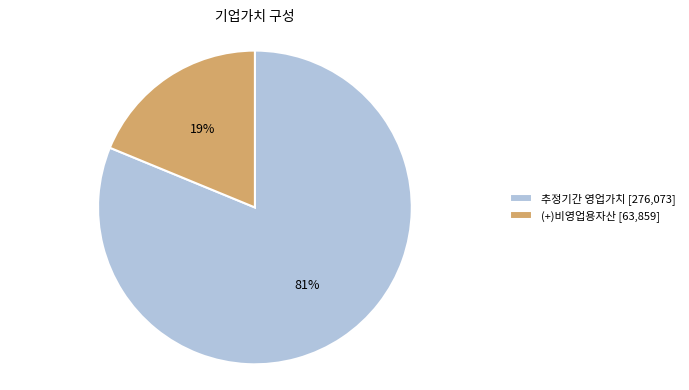

What is the smallest slice in the pie chart?

(+)비영업용자산